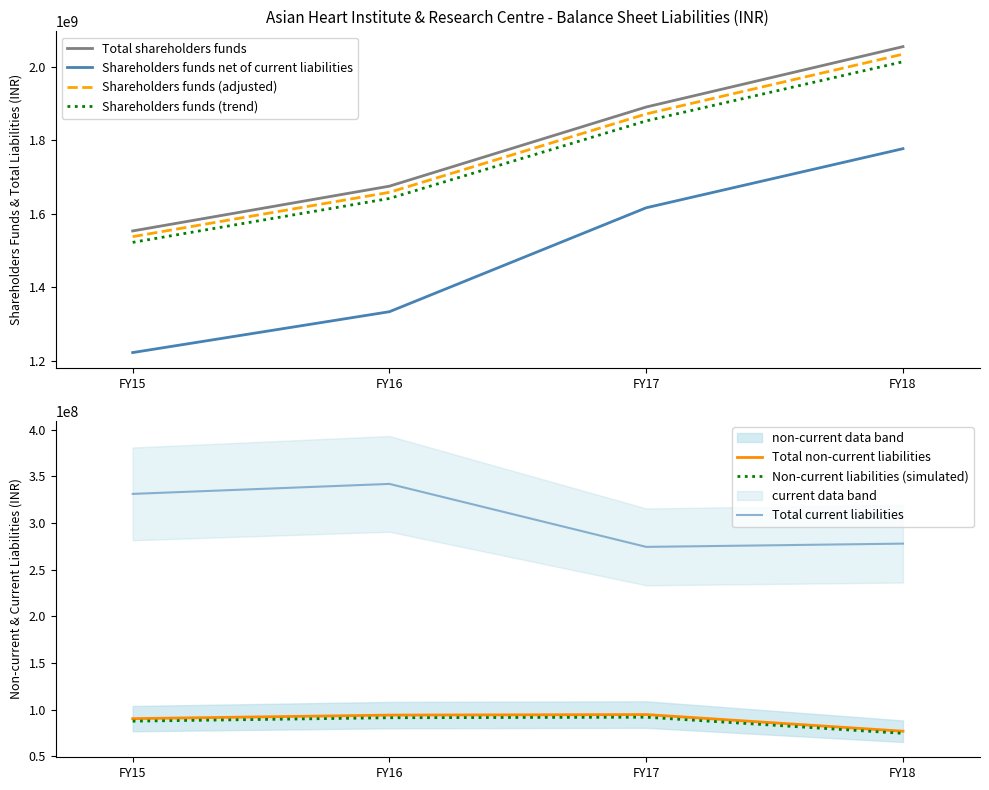

What is the difference between the highest and lowest values at FY15?

1462931627